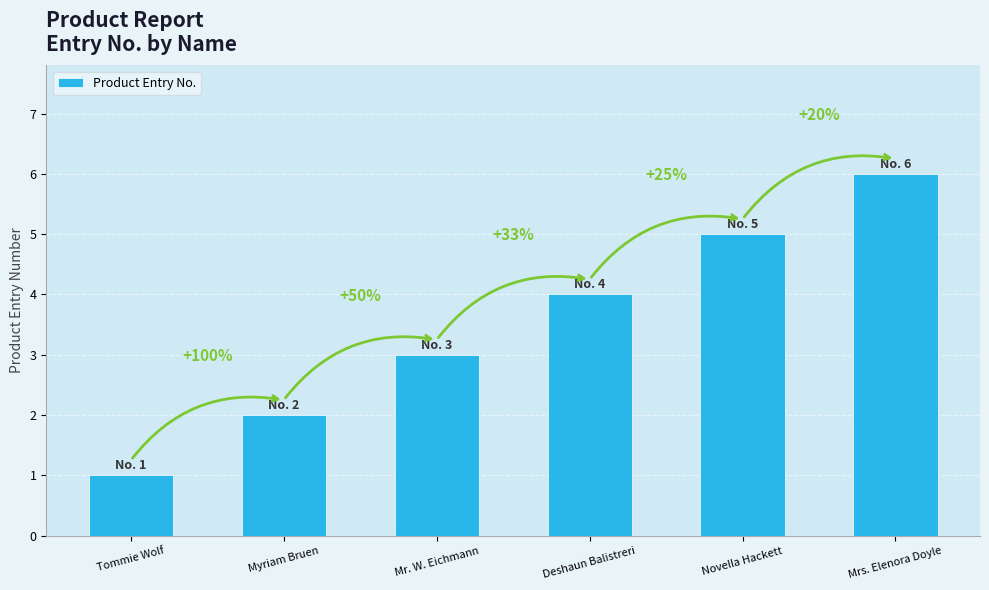

List the labels in order of value, smallest first.

Tommie Wolf, Myriam Bruen, Mr. W. Eichmann, Deshaun Balistreri, Novella Hackett, Mrs. Elenora Doyle